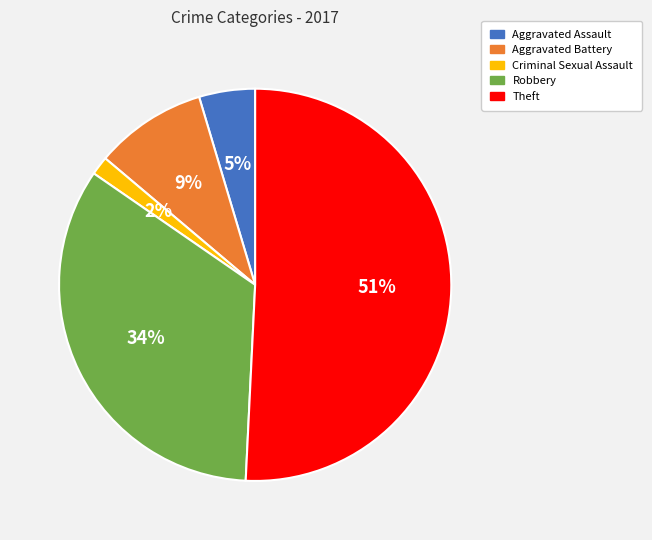

Between Robbery and Theft, which is larger?

Theft